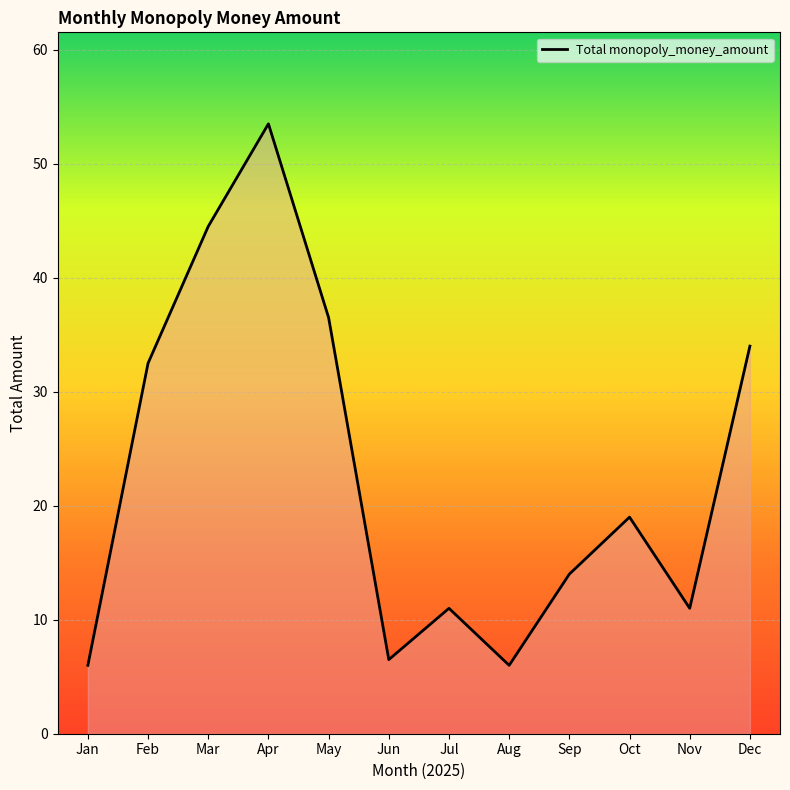

Does the chart display data point markers on the line(s)?

No